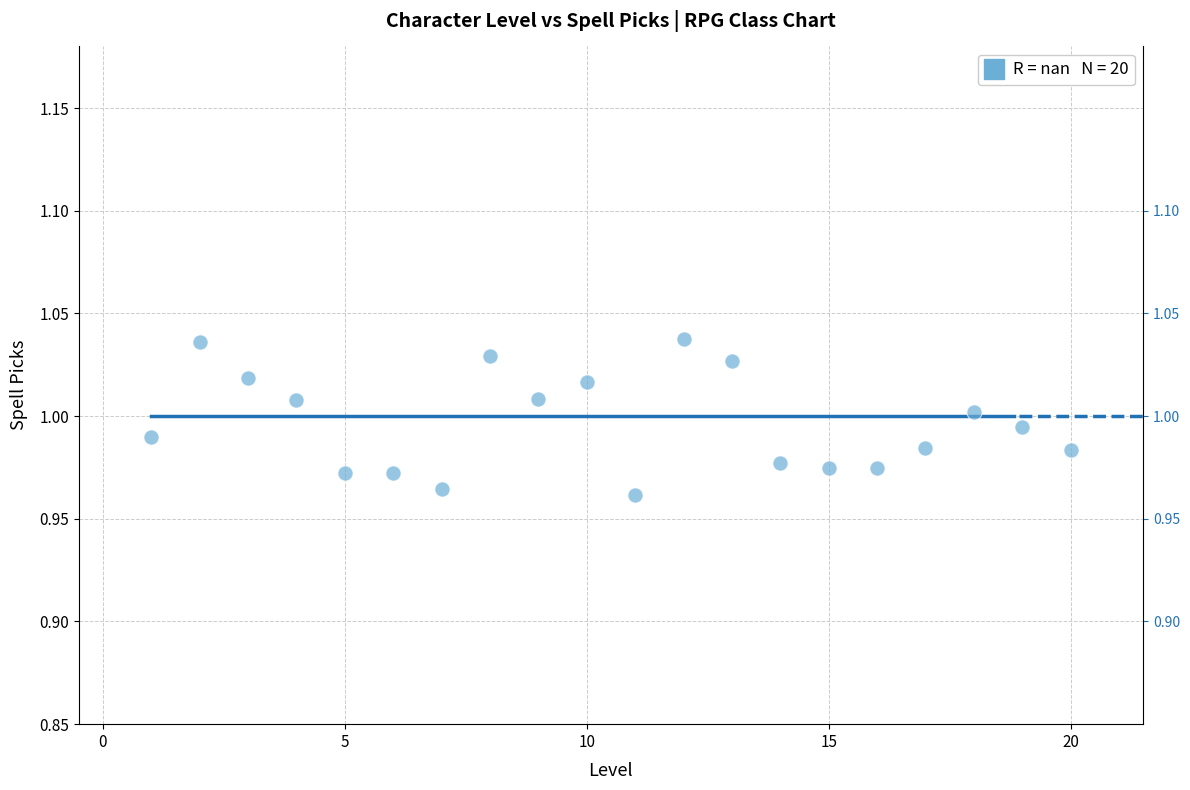

What is the range of X values (max minus min)?

19.0